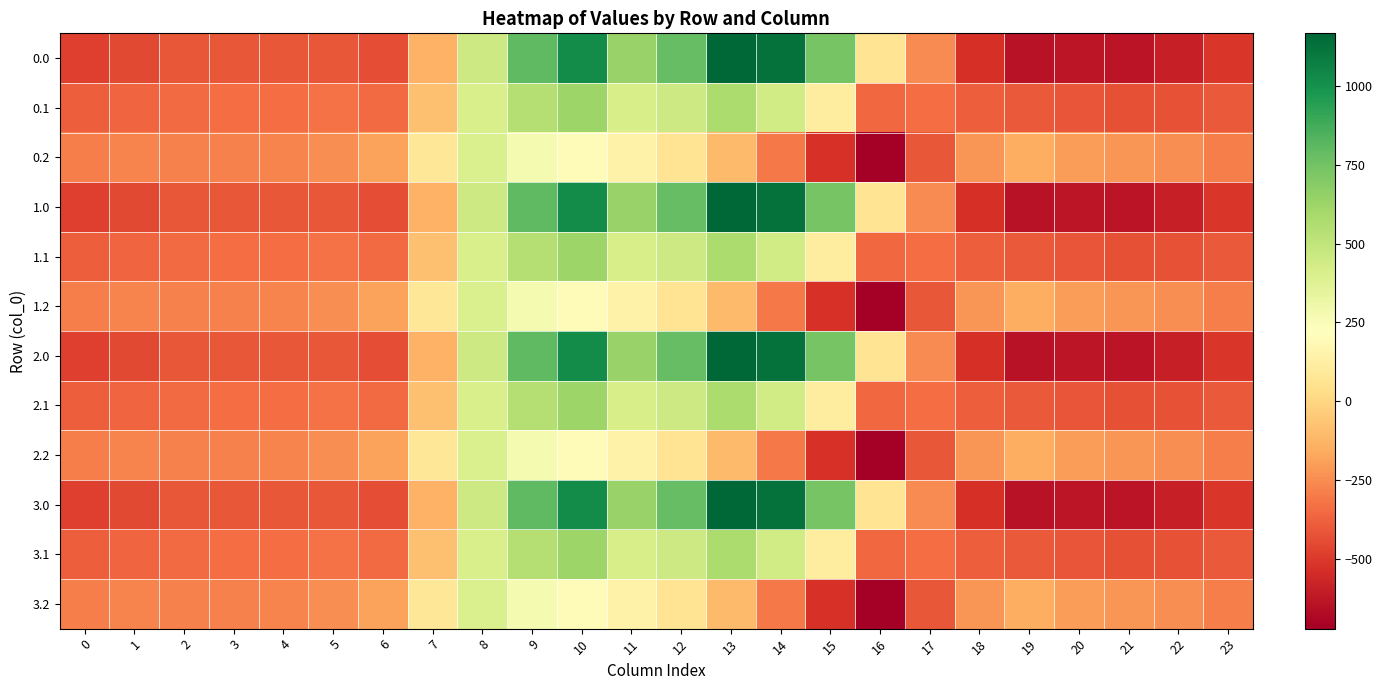

Between 8 and 22, which is larger?

8